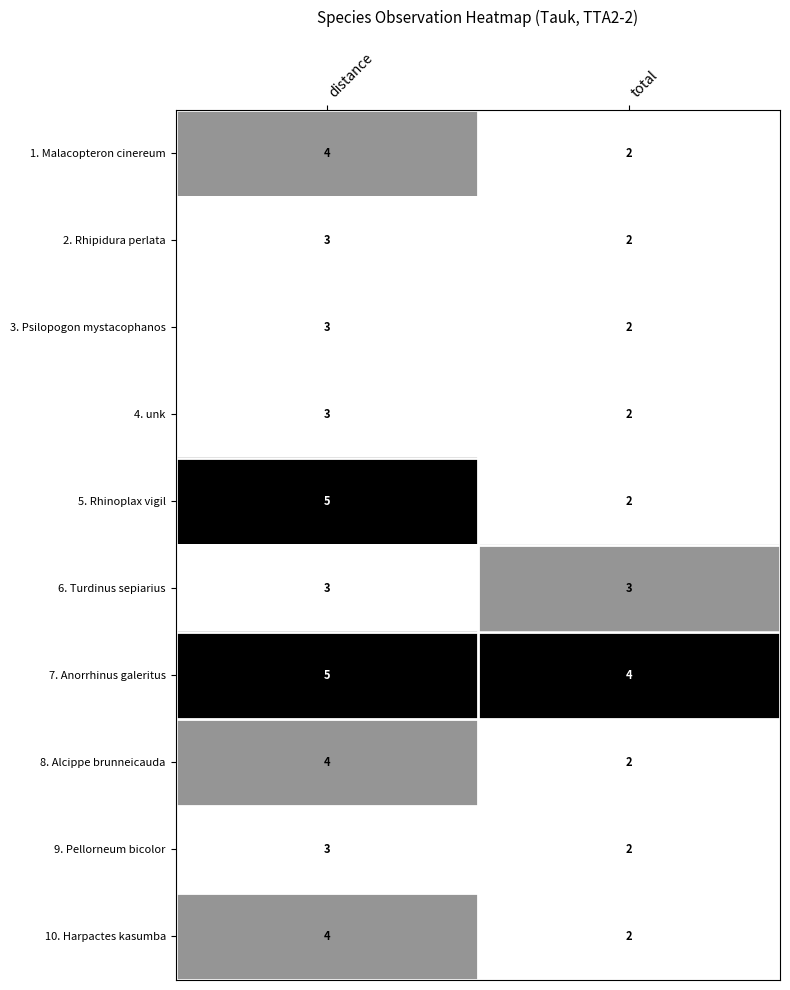

Which series has the largest total across all categories?

7. Anorrhinus galeritus